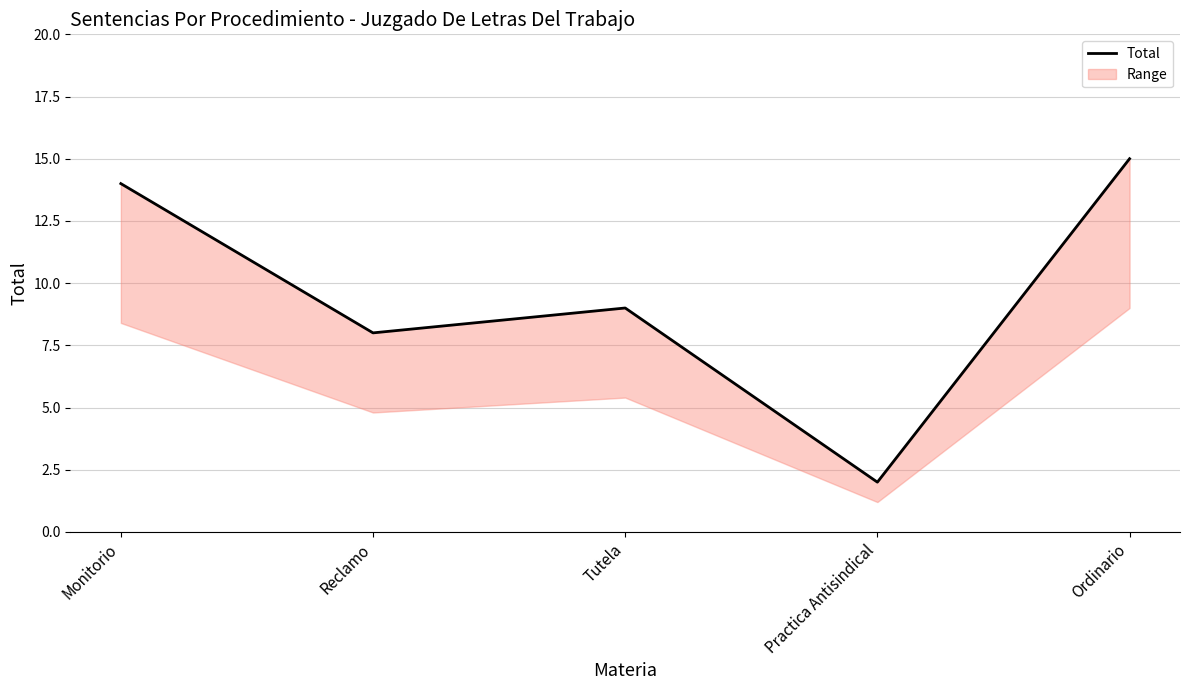

Reading left to right, transcribe all the data shown in this chart.

14	8	9	2	15